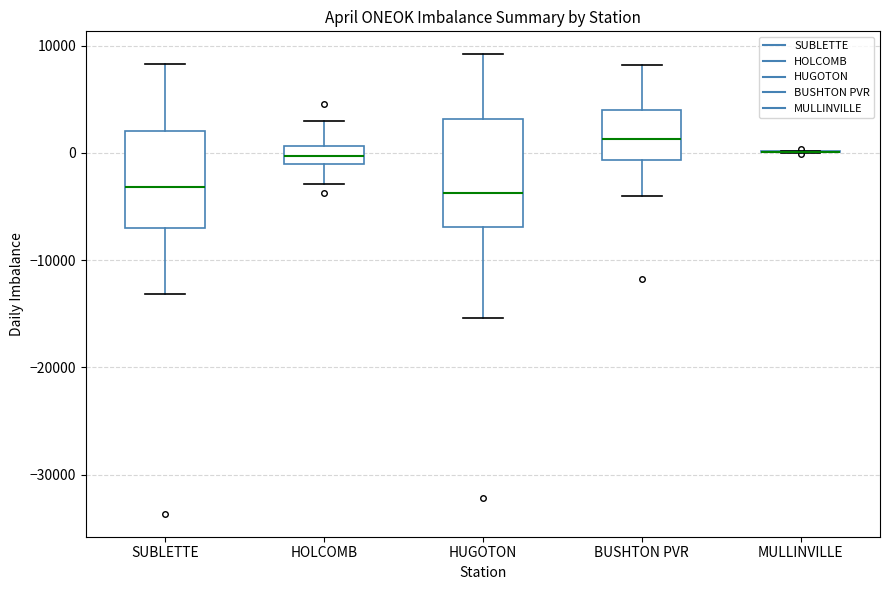

Reading left to right, read every box against the y-axis: the position of its median line, the range the box covers, and the ends of its whiskers. The values are not printed on the chart, so give them approximately, as read against the axis.

SUBLETTE: median -3000, box -7000 to 2000, whiskers -13000 to 8000
HOLCOMB: median 0, box -1000 to 1000, whiskers -3000 to 3000
HUGOTON: median -4000, box -7000 to 3000, whiskers -15000 to 9000
BUSHTON PVR: median 1000, box -1000 to 4000, whiskers -4000 to 8000
MULLINVILLE: box collapsed to a line at 0, whiskers 0 to 0